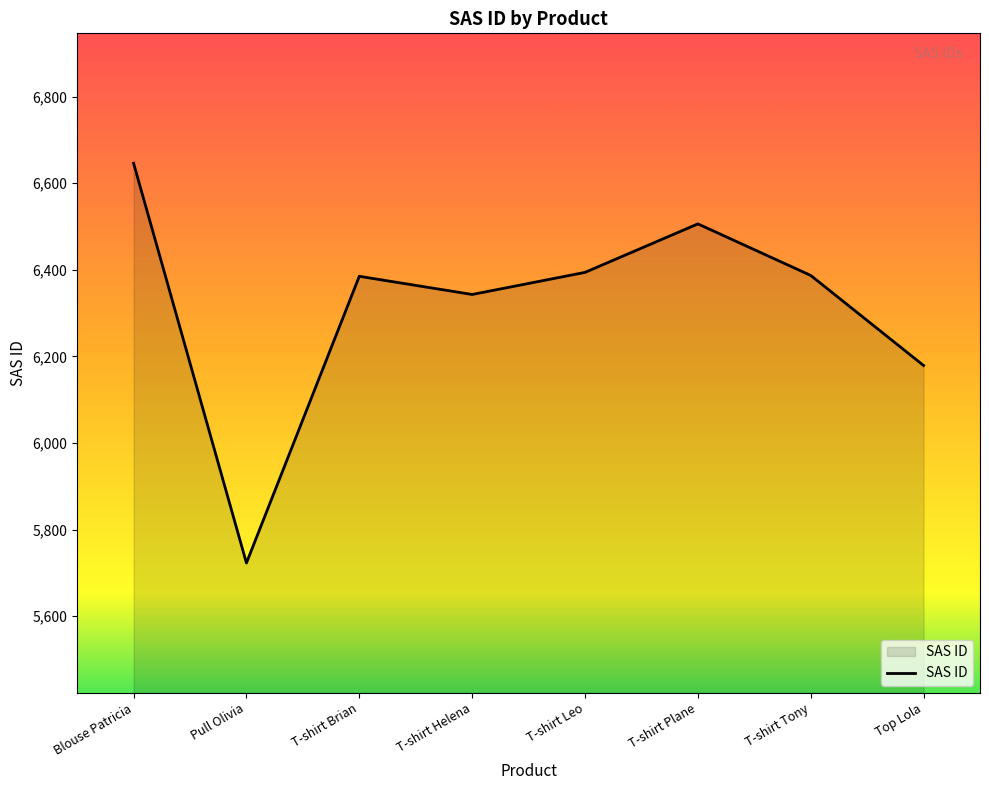

What is the change in value from Pull Olivia to T-shirt Helena?

+620